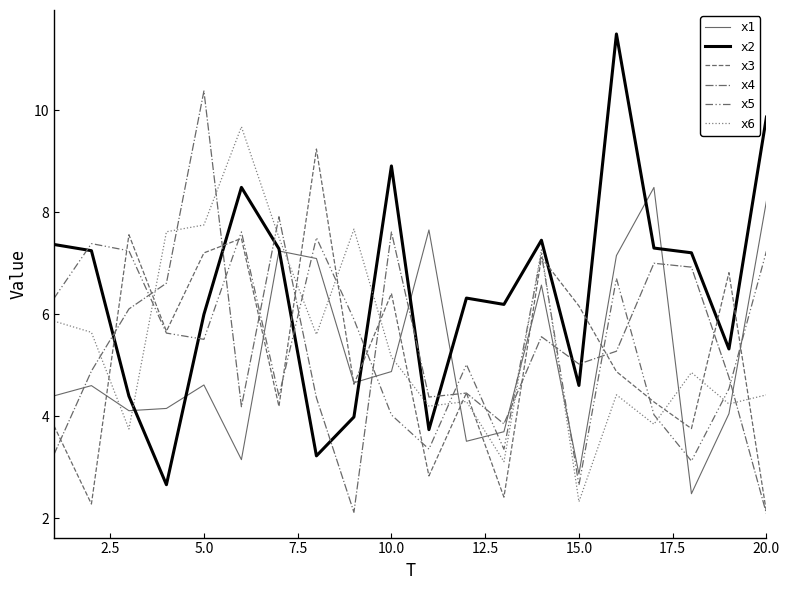

What is the greatest value displayed?

11.5